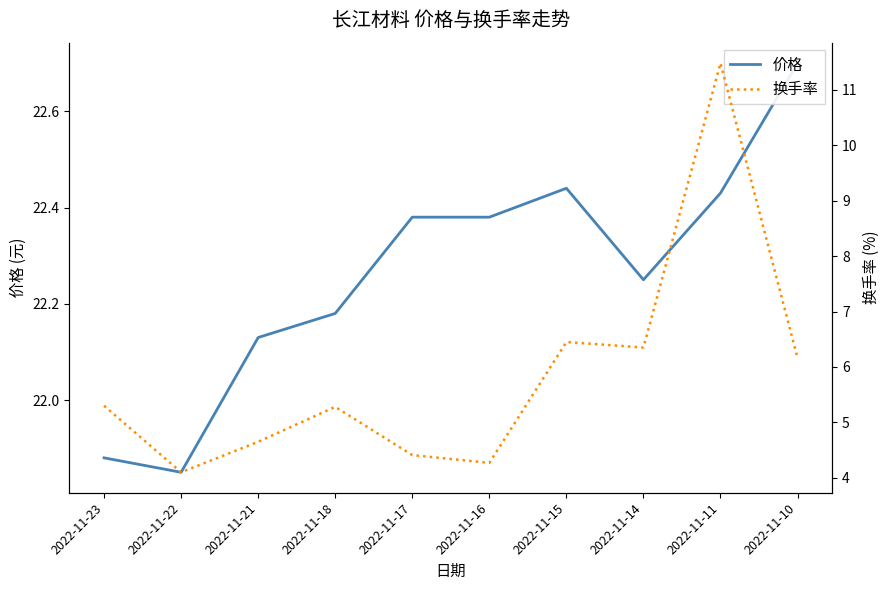

Reading right to left, list all the values displayed in this chart.

价格: 22.7	22.4	22.2	22.4	22.4	22.4	22.2	22.1	21.9	21.9
换手率: 6.2	11.5	6.3	6.5	4.3	4.4	5.3	4.7	4.1	5.3